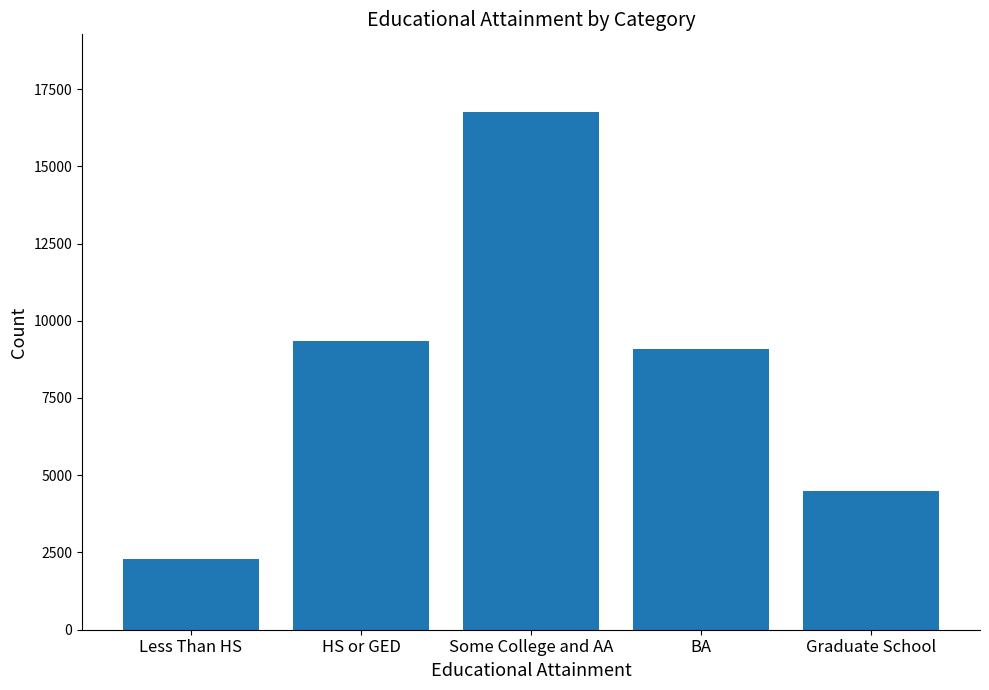

Where is the data nearest to the value 9522?

HS or GED